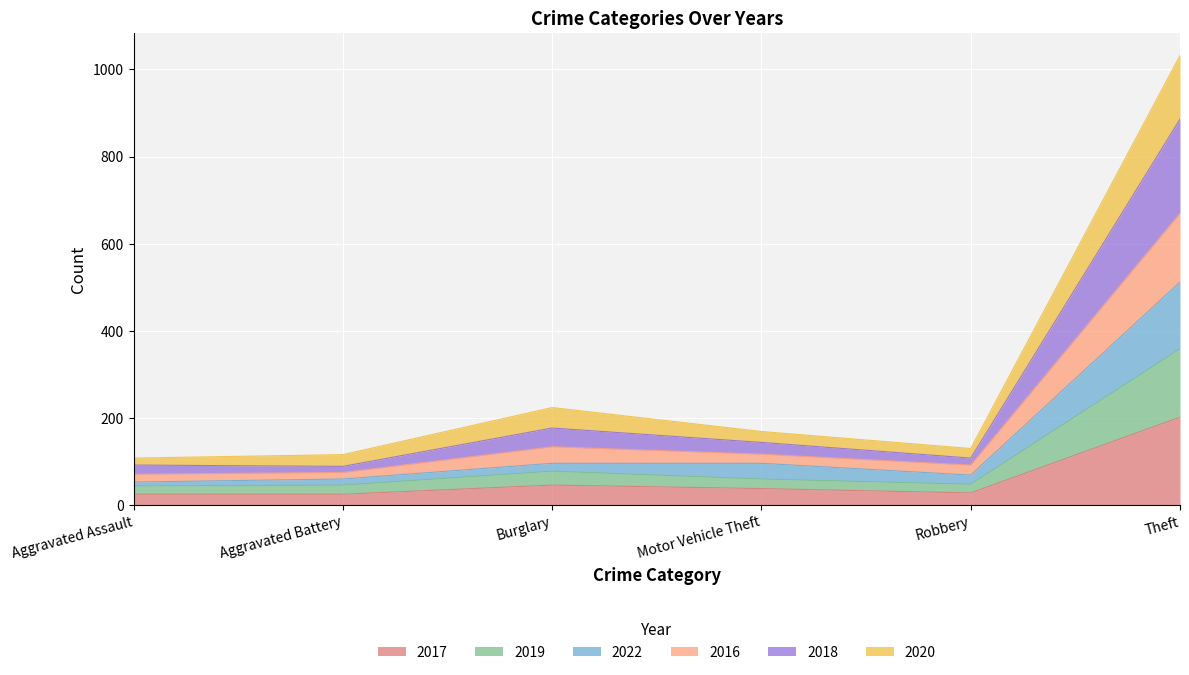

At which label does 2018 reach its peak?

Theft